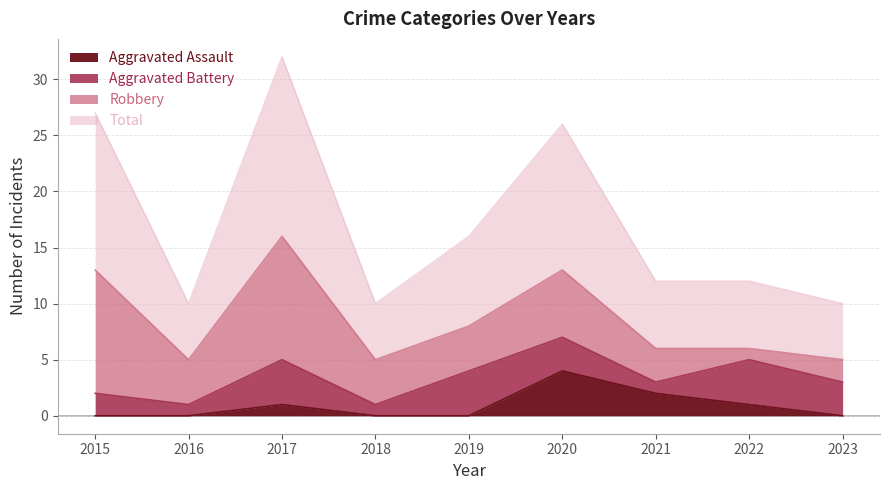

What is the maximum value for Aggravated Assault?

4